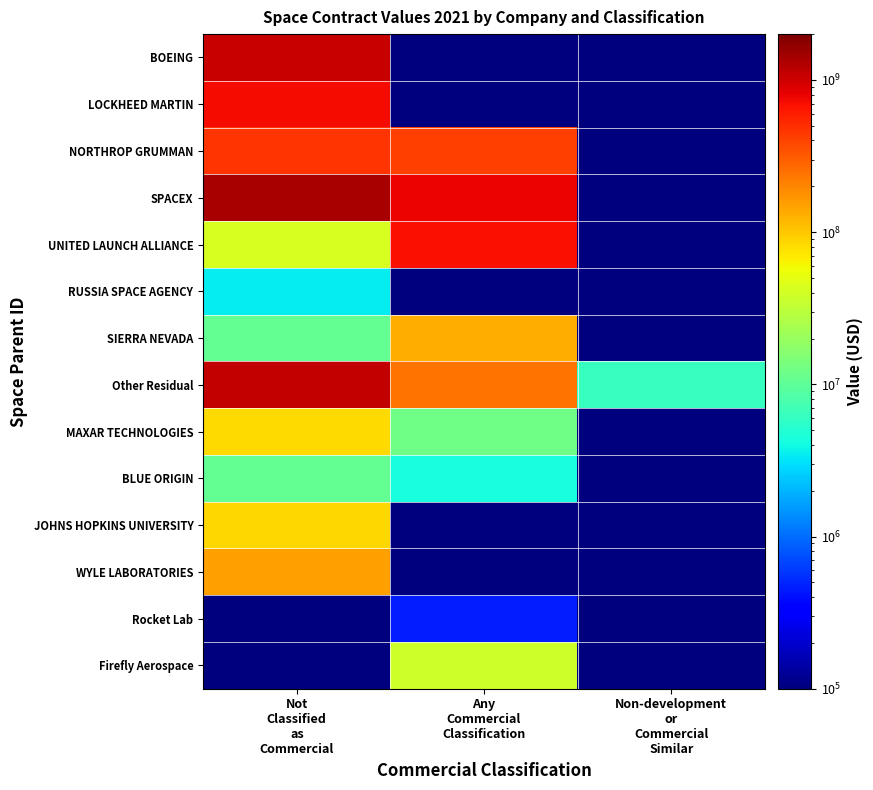

Reading left to right, what are all the values shown in this chart?

BOEING: Not
Classified
as
Commercial=1074044158.7	Any
Commercial
Classification=1.0	Non-development
or
Commercial
Similar=1.0
LOCKHEED MARTIN: Not
Classified
as
Commercial=708455509.6	Any
Commercial
Classification=100000.0	Non-development
or
Commercial
Similar=1.0
NORTHROP GRUMMAN: Not
Classified
as
Commercial=468720159.5	Any
Commercial
Classification=410713772.6	Non-development
or
Commercial
Similar=1.0
SPACEX: Not
Classified
as
Commercial=1364650167.6	Any
Commercial
Classification=775080717.9	Non-development
or
Commercial
Similar=1.0
UNITED LAUNCH ALLIANCE: Not
Classified
as
Commercial=42386059.5	Any
Commercial
Classification=680096905.7	Non-development
or
Commercial
Similar=1.0
RUSSIA SPACE AGENCY: Not
Classified
as
Commercial=3413944.5	Any
Commercial
Classification=1.0	Non-development
or
Commercial
Similar=1.0
SIERRA NEVADA: Not
Classified
as
Commercial=10487299.2	Any
Commercial
Classification=131474349.3	Non-development
or
Commercial
Similar=1.0
Other Residual: Not
Classified
as
Commercial=1107033195.1	Any
Commercial
Classification=241068444.5	Non-development
or
Commercial
Similar=6244678.6
MAXAR TECHNOLOGIES: Not
Classified
as
Commercial=81884308.2	Any
Commercial
Classification=12241052.2	Non-development
or
Commercial
Similar=1.0
BLUE ORIGIN: Not
Classified
as
Commercial=10735715.0	Any
Commercial
Classification=4387858.0	Non-development
or
Commercial
Similar=1.0
JOHNS HOPKINS UNIVERSITY: Not
Classified
as
Commercial=86141574.1	Any
Commercial
Classification=1.0	Non-development
or
Commercial
Similar=1.0
WYLE LABORATORIES: Not
Classified
as
Commercial=153857506.9	Any
Commercial
Classification=1.0	Non-development
or
Commercial
Similar=1.0
Rocket Lab: Not
Classified
as
Commercial=1.0	Any
Commercial
Classification=456010.0	Non-development
or
Commercial
Similar=1.0
Firefly Aerospace: Not
Classified
as
Commercial=1.0	Any
Commercial
Classification=37869252.0	Non-development
or
Commercial
Similar=1.0